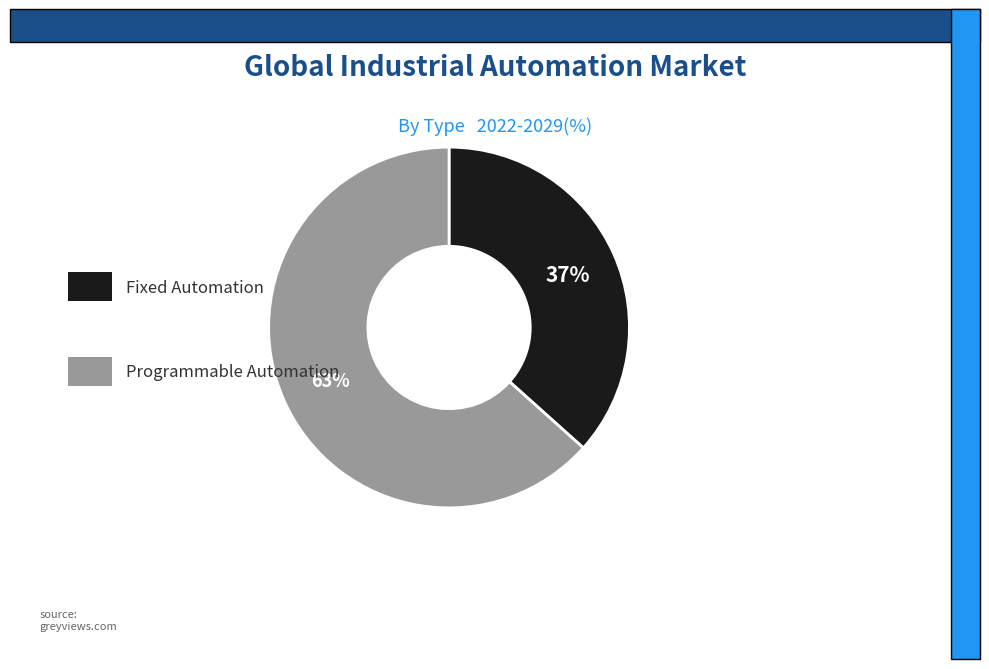

Is there any slice that represents more than half of the pie?

Yes